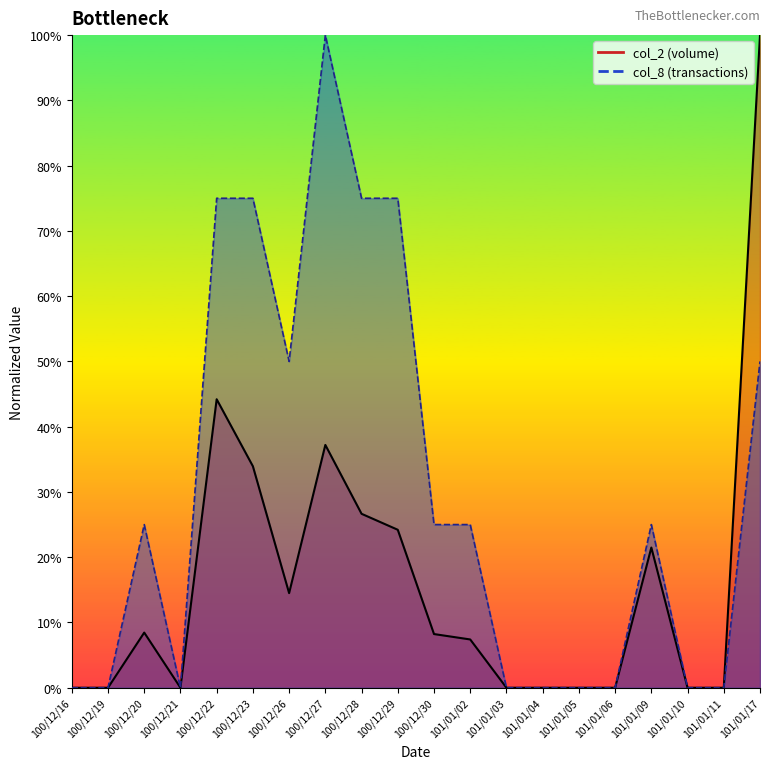

Reading right to left, what are all the values shown in this chart?

col_2: 101/01/17=100.0	101/01/11=0.0	101/01/10=0.0	101/01/09=21.5	101/01/06=0.0	101/01/05=0.0	101/01/04=0.0	101/01/03=0.0	101/01/02=7.4	100/12/30=8.2	100/12/29=24.2	100/12/28=26.7	100/12/27=37.2	100/12/26=14.5	100/12/23=33.9	100/12/22=44.2	100/12/21=0.0	100/12/20=8.5	100/12/19=0.0	100/12/16=0.0
col_8: 101/01/17=50.0	101/01/11=0.0	101/01/10=0.0	101/01/09=25.0	101/01/06=0.0	101/01/05=0.0	101/01/04=0.0	101/01/03=0.0	101/01/02=25.0	100/12/30=25.0	100/12/29=75.0	100/12/28=75.0	100/12/27=100.0	100/12/26=50.0	100/12/23=75.0	100/12/22=75.0	100/12/21=0.0	100/12/20=25.0	100/12/19=0.0	100/12/16=0.0